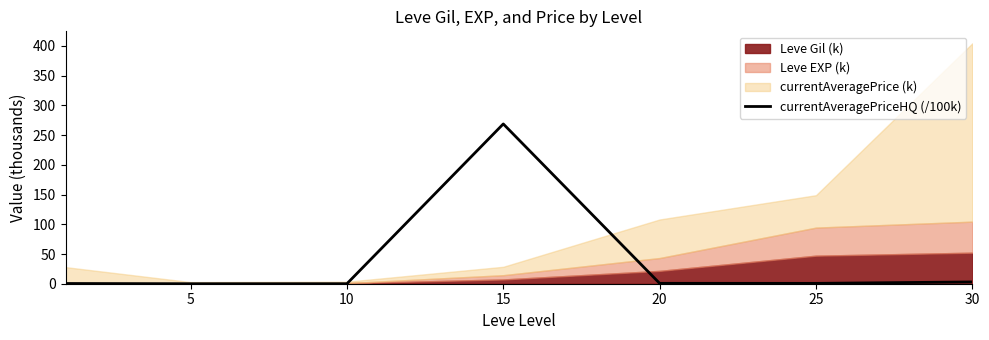

The currentAveragePriceHQ (/100k) series shows 0.7 at 20. True or false?

True